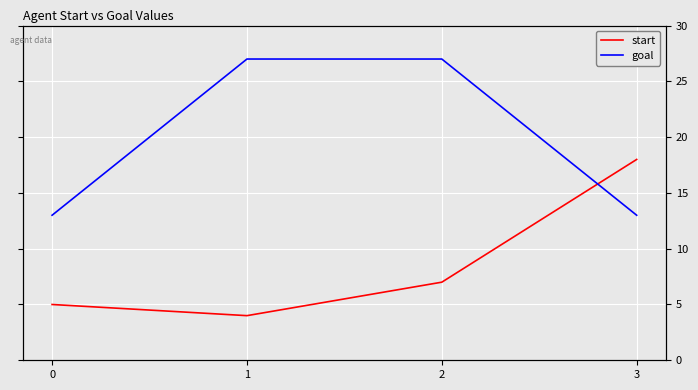

What is the sum of all goal values?

80